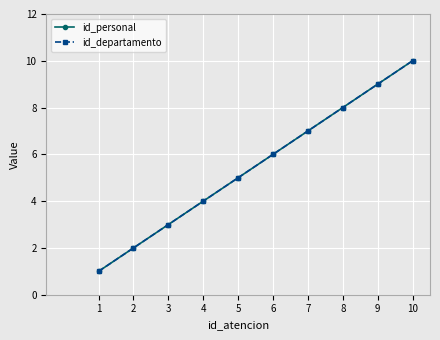

Does the chart have visible grid lines?

Yes